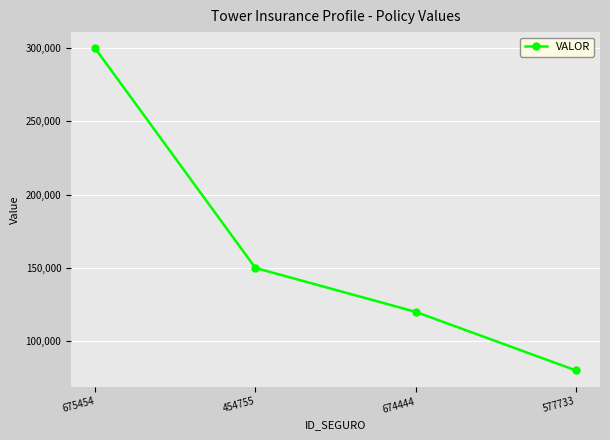

What is the greatest value displayed?

300000